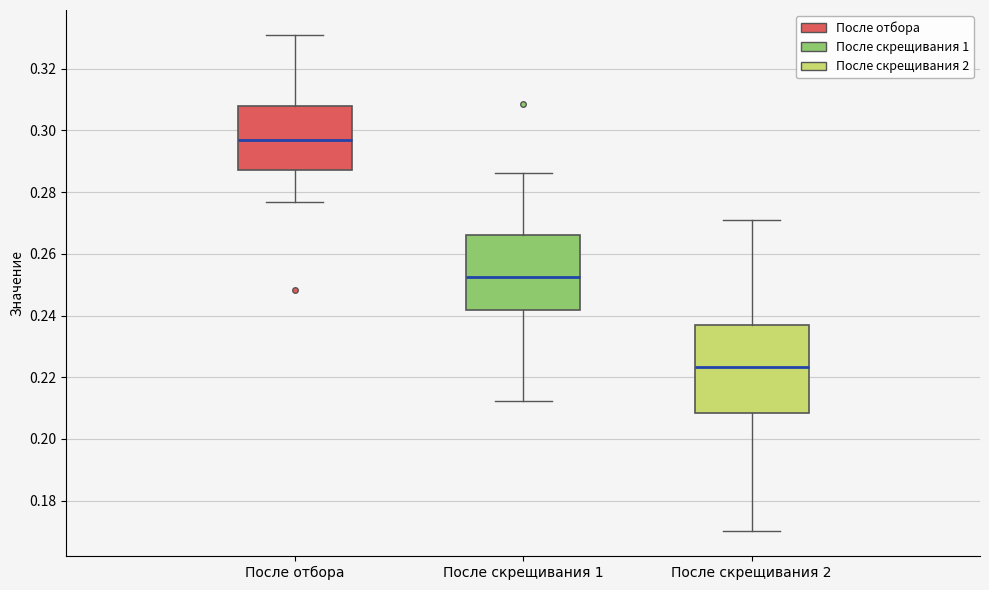

Which box has the highest median line?

После отбора